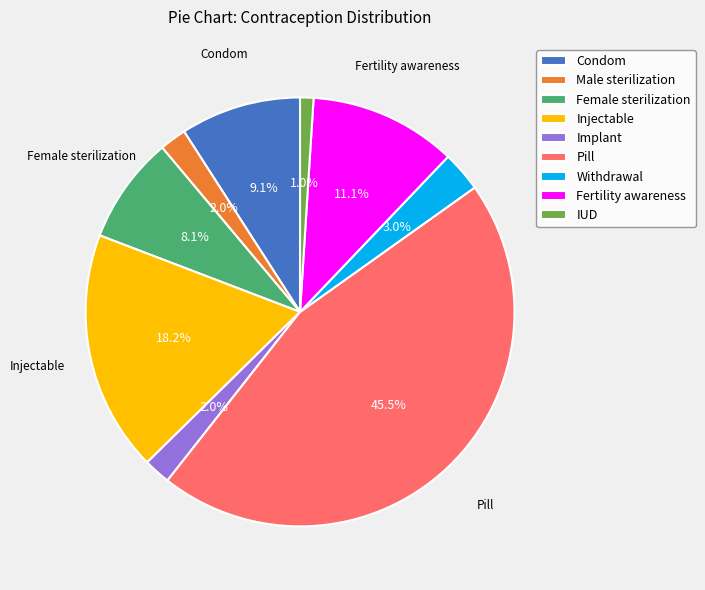

Is Male sterilization the majority of the pie?

No